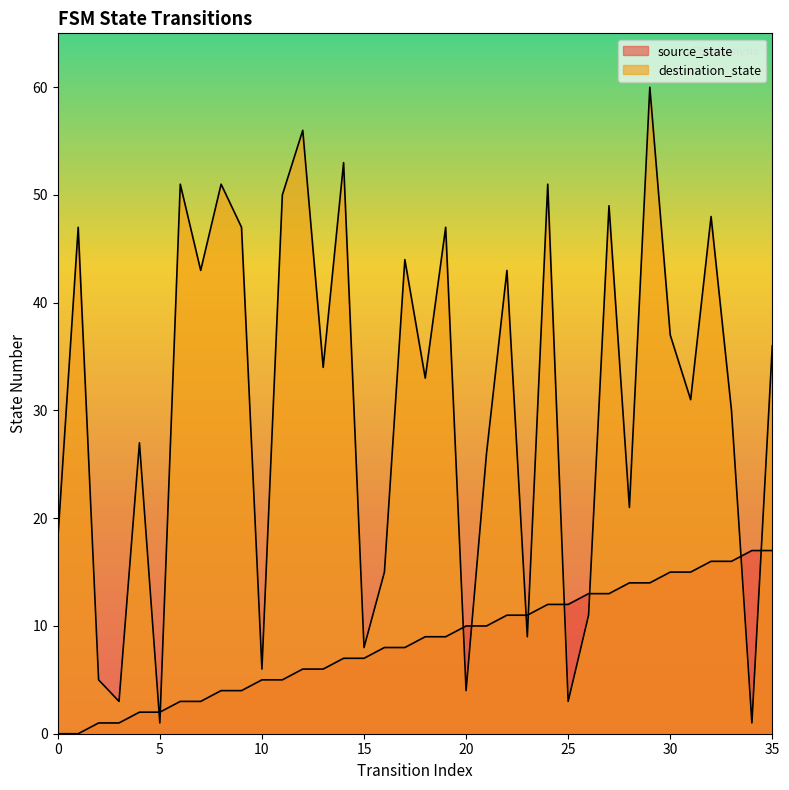

How many series are shown in this chart?

2